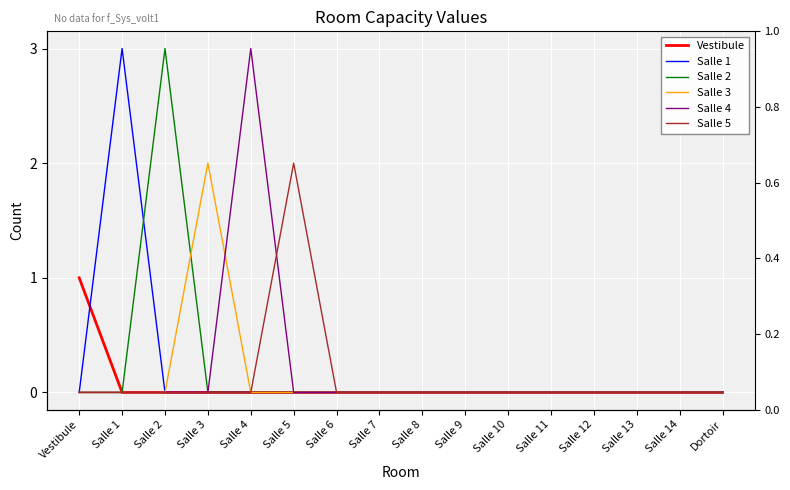

What is the label of the 3rd point from the left?

Salle 2